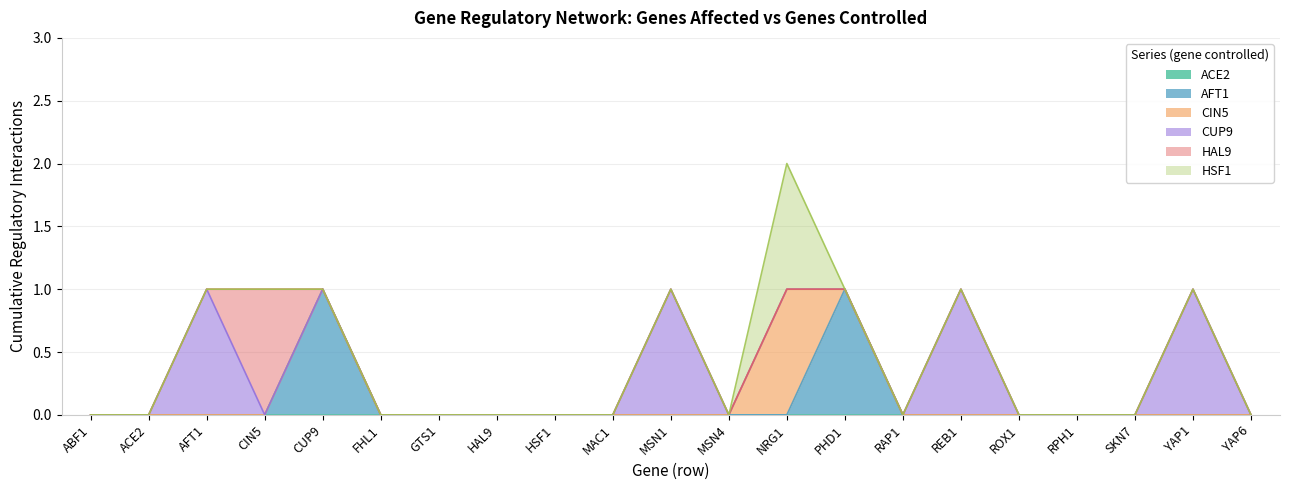

Reading left to right, list all the values displayed in this chart.

ACE2: ABF1=0	ACE2=0	AFT1=0	CIN5=0	CUP9=0	FHL1=0	GTS1=0	HAL9=0	HSF1=0	MAC1=0	MSN1=0	MSN4=0	NRG1=0	PHD1=0	RAP1=0	REB1=0	ROX1=0	RPH1=0	SKN7=0	YAP1=0	YAP6=0
AFT1: ABF1=0	ACE2=0	AFT1=0	CIN5=0	CUP9=1	FHL1=0	GTS1=0	HAL9=0	HSF1=0	MAC1=0	MSN1=0	MSN4=0	NRG1=0	PHD1=1	RAP1=0	REB1=0	ROX1=0	RPH1=0	SKN7=0	YAP1=0	YAP6=0
CIN5: ABF1=0	ACE2=0	AFT1=0	CIN5=0	CUP9=0	FHL1=0	GTS1=0	HAL9=0	HSF1=0	MAC1=0	MSN1=0	MSN4=0	NRG1=1	PHD1=0	RAP1=0	REB1=0	ROX1=0	RPH1=0	SKN7=0	YAP1=0	YAP6=0
CUP9: ABF1=0	ACE2=0	AFT1=1	CIN5=0	CUP9=0	FHL1=0	GTS1=0	HAL9=0	HSF1=0	MAC1=0	MSN1=1	MSN4=0	NRG1=0	PHD1=0	RAP1=0	REB1=1	ROX1=0	RPH1=0	SKN7=0	YAP1=1	YAP6=0
HAL9: ABF1=0	ACE2=0	AFT1=0	CIN5=1	CUP9=0	FHL1=0	GTS1=0	HAL9=0	HSF1=0	MAC1=0	MSN1=0	MSN4=0	NRG1=0	PHD1=0	RAP1=0	REB1=0	ROX1=0	RPH1=0	SKN7=0	YAP1=0	YAP6=0
HSF1: ABF1=0	ACE2=0	AFT1=0	CIN5=0	CUP9=0	FHL1=0	GTS1=0	HAL9=0	HSF1=0	MAC1=0	MSN1=0	MSN4=0	NRG1=1	PHD1=0	RAP1=0	REB1=0	ROX1=0	RPH1=0	SKN7=0	YAP1=0	YAP6=0